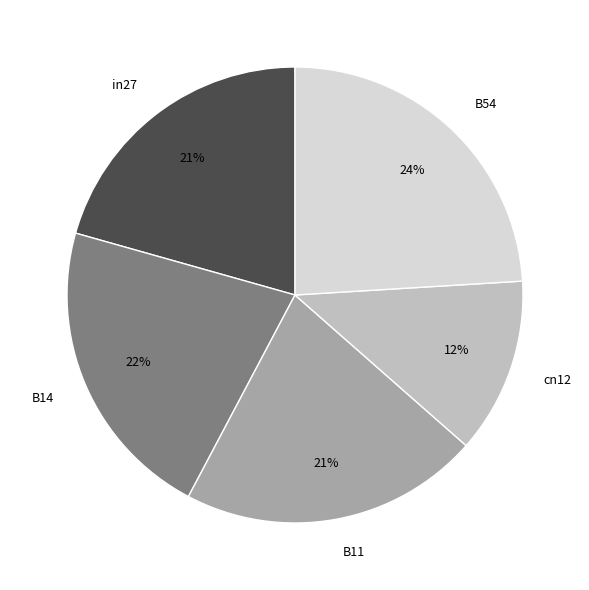

To the nearest percent, what is the combined percentage of cn12 and B54?

36%